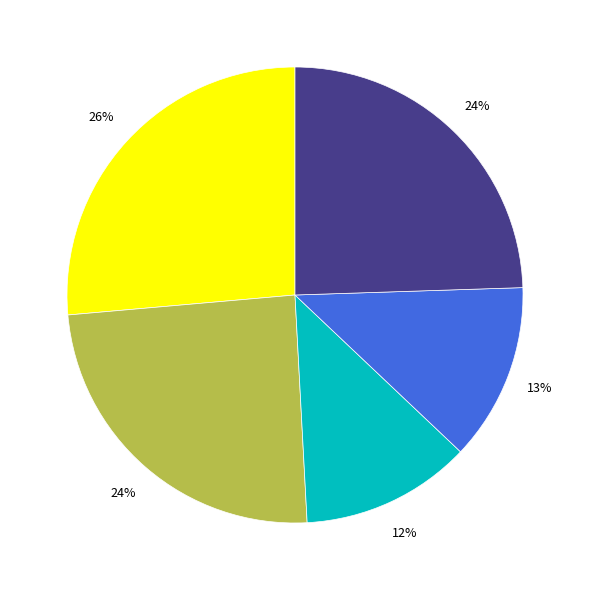

To the nearest percent, what is the difference between the largest and smallest slice percentages?

14%